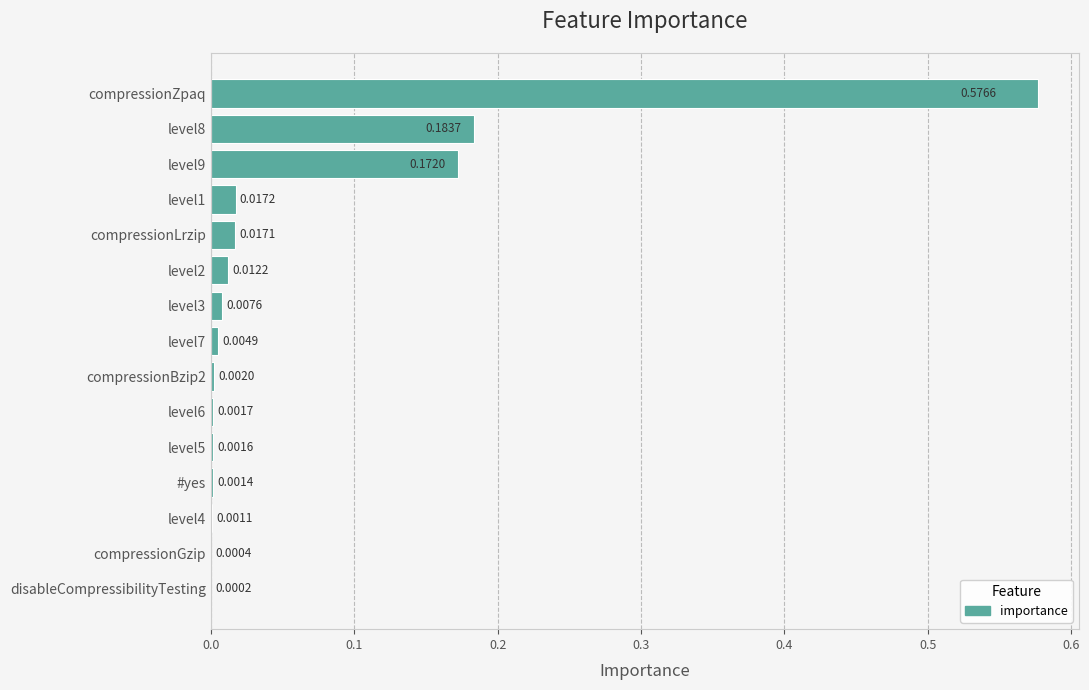

Does the chart contain stacked bars?

No